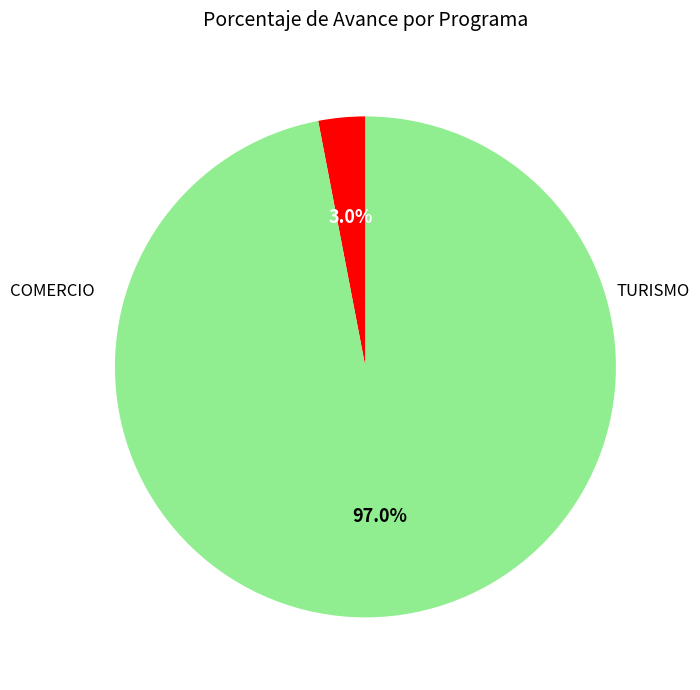

Is there a majority slice in this chart?

Yes